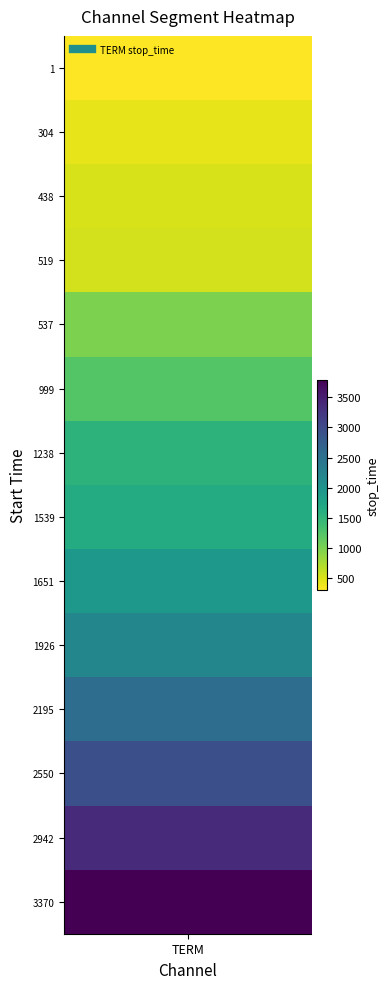

What is the average value?

1713